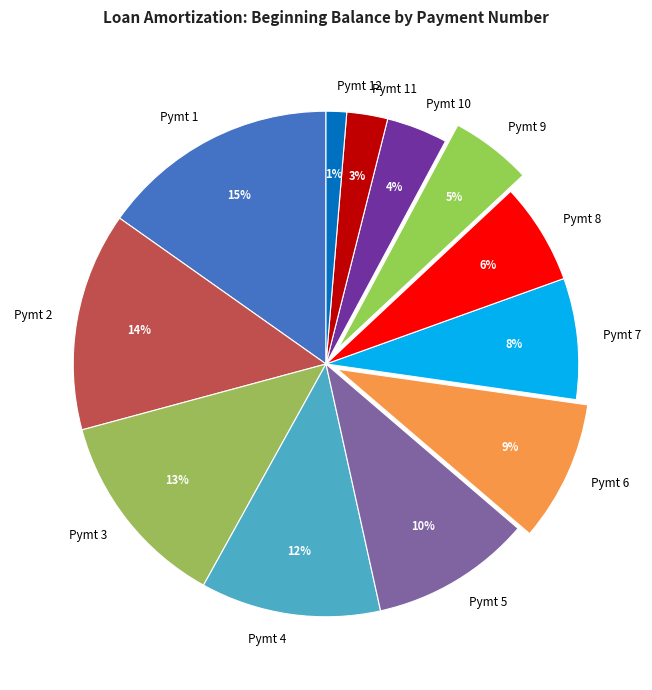

Does any single category account for the majority?

No